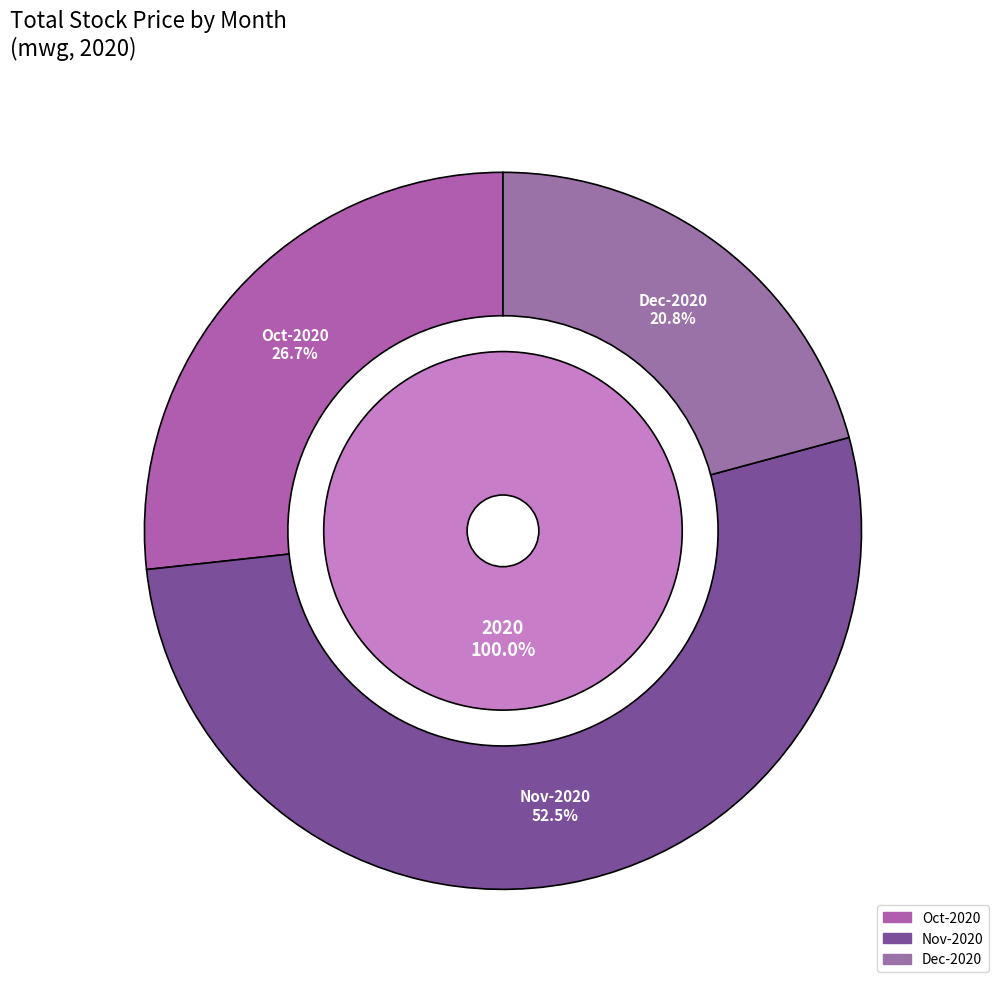

True or false: 35 accounts for 1% of the total.

False